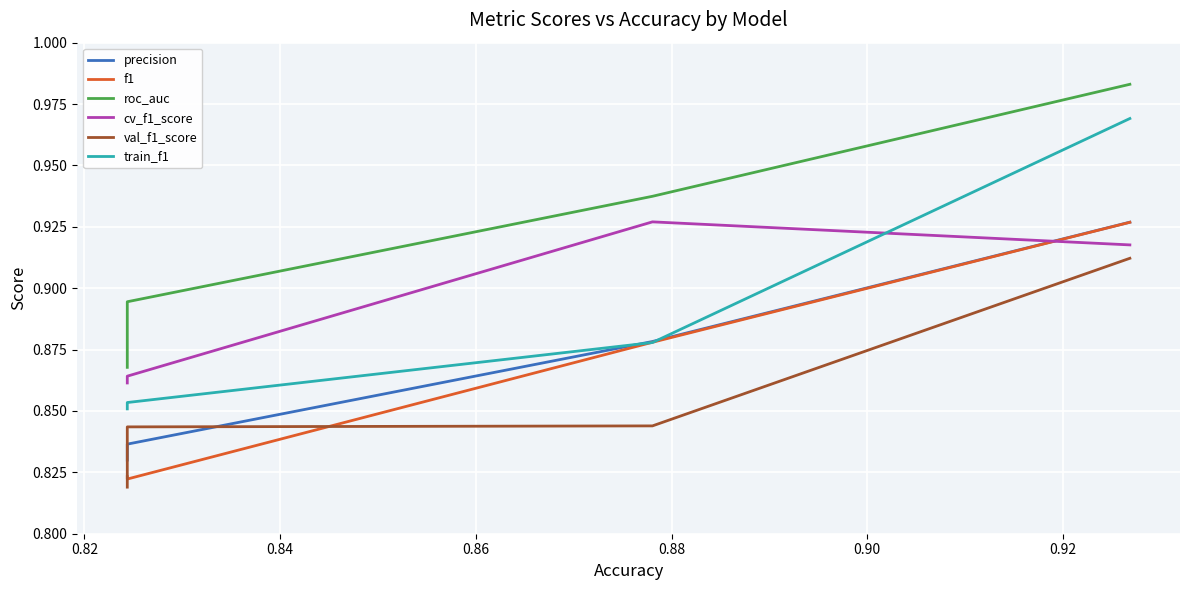

Which series has the largest range (max minus min)?

train_f1